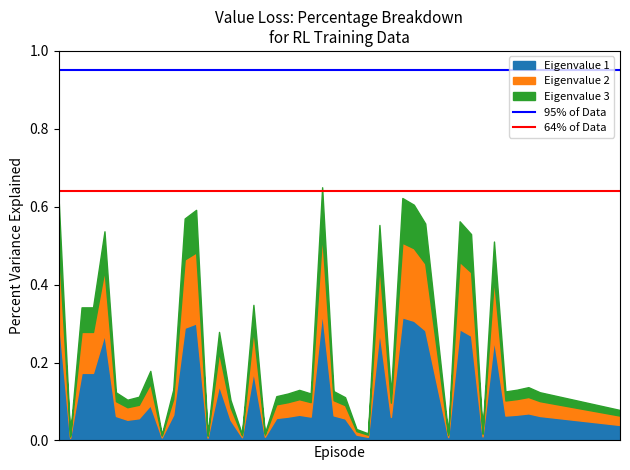

What is the average value of the 95% of Data series?

0.9